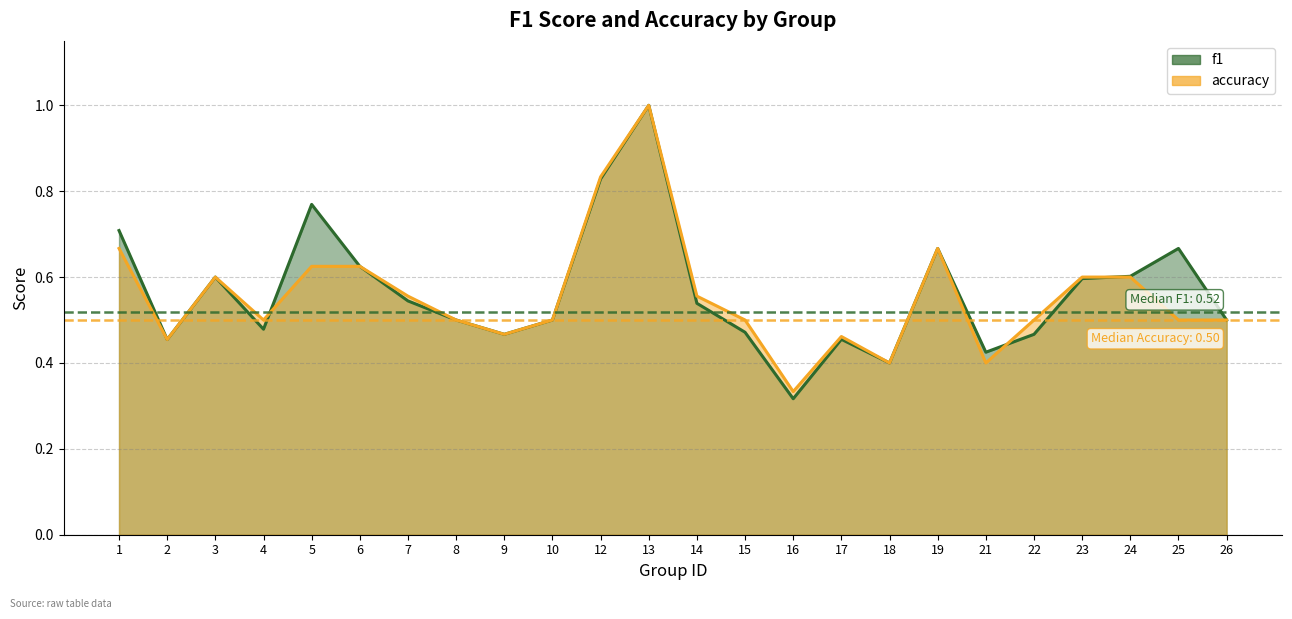

True or false: f1 has a value of 0.1 at 18.

False